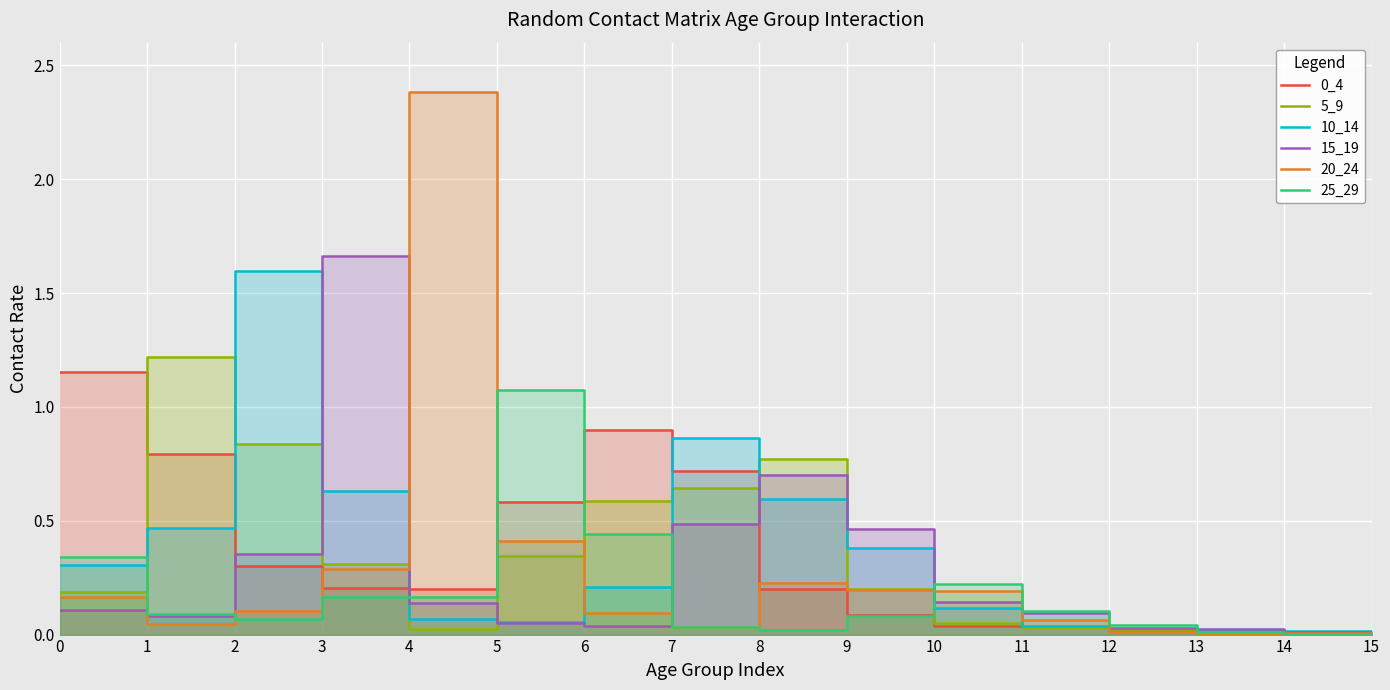

True or false: 10_14 has more than 2 points higher than both neighbors.

True